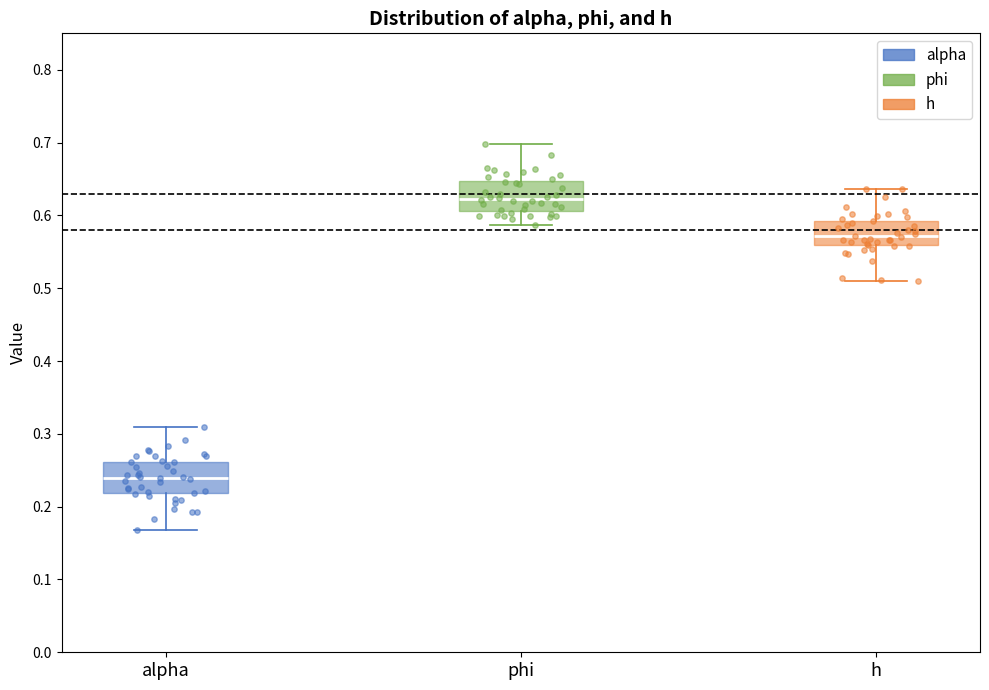

Which box has the lowest median line?

alpha